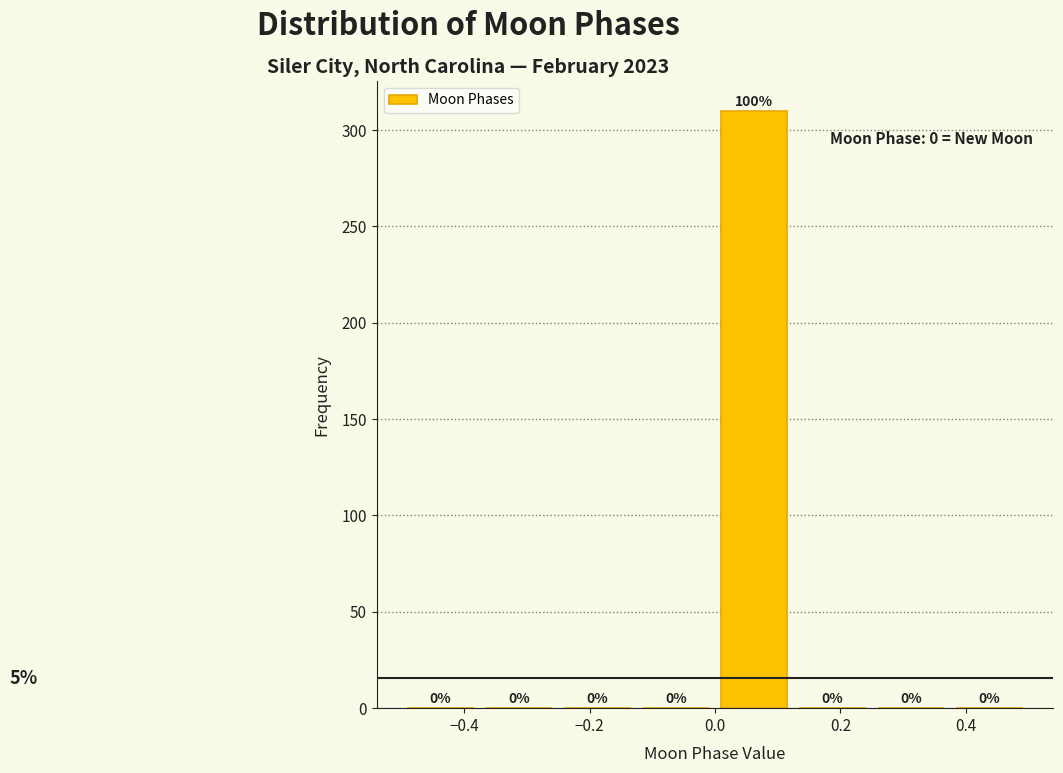

Over which range of the x-axis is the bar tallest?

0.000 to 0.125